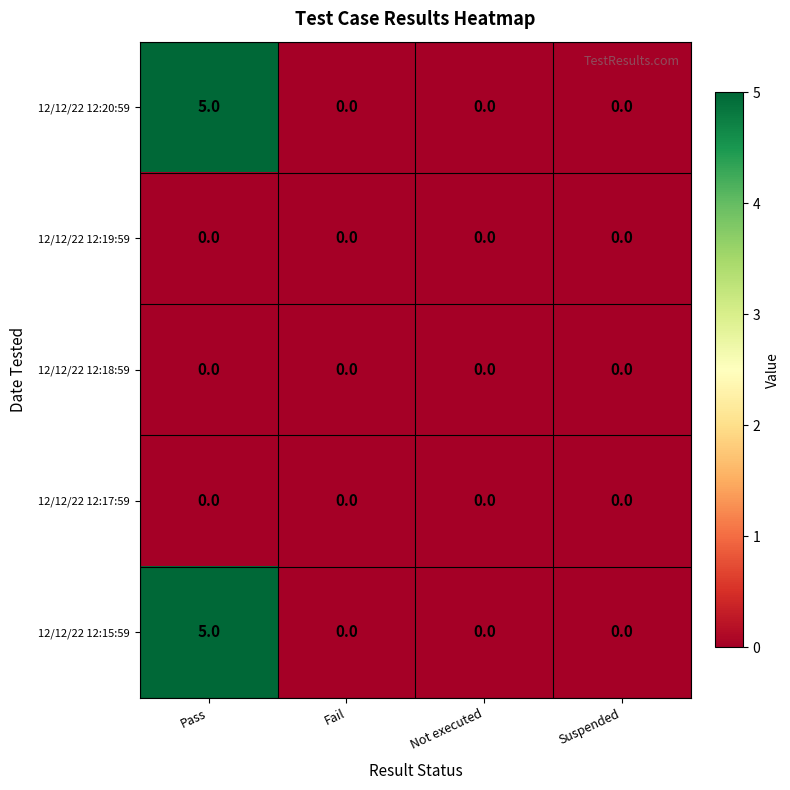

Which category has the highest value across all series?

Pass